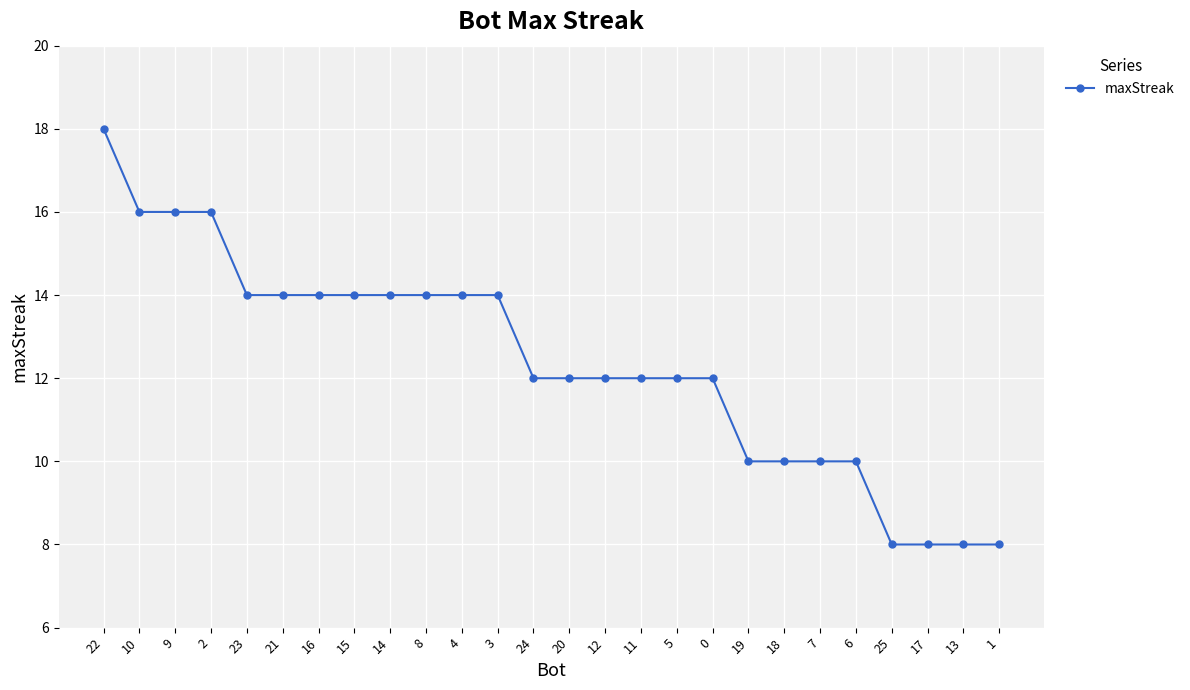

What is the change in value from 20 to 19?

-2